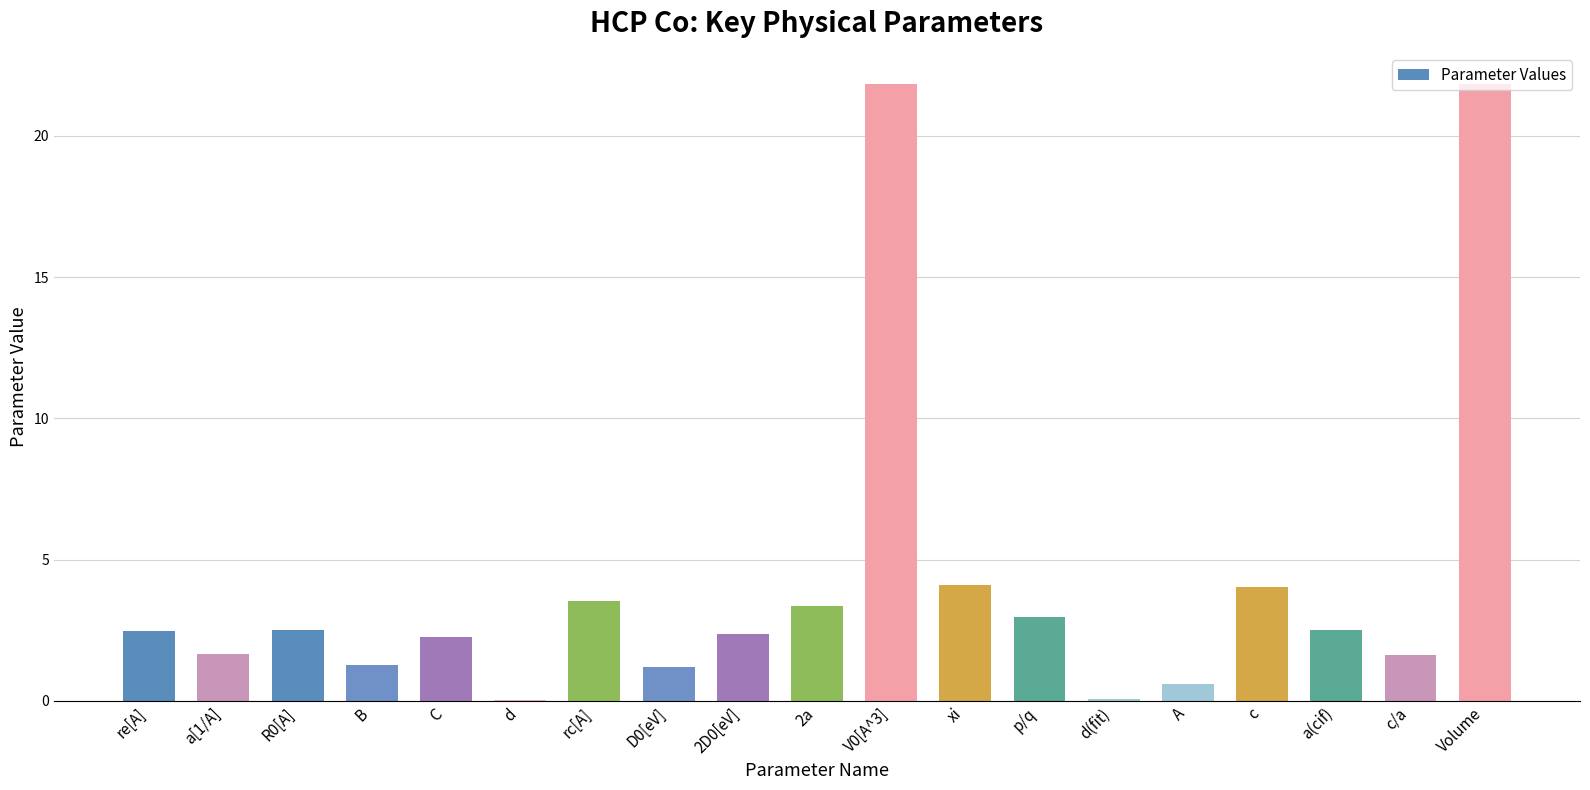

The chart shows a value of 0.9 at c/a. True or false?

False